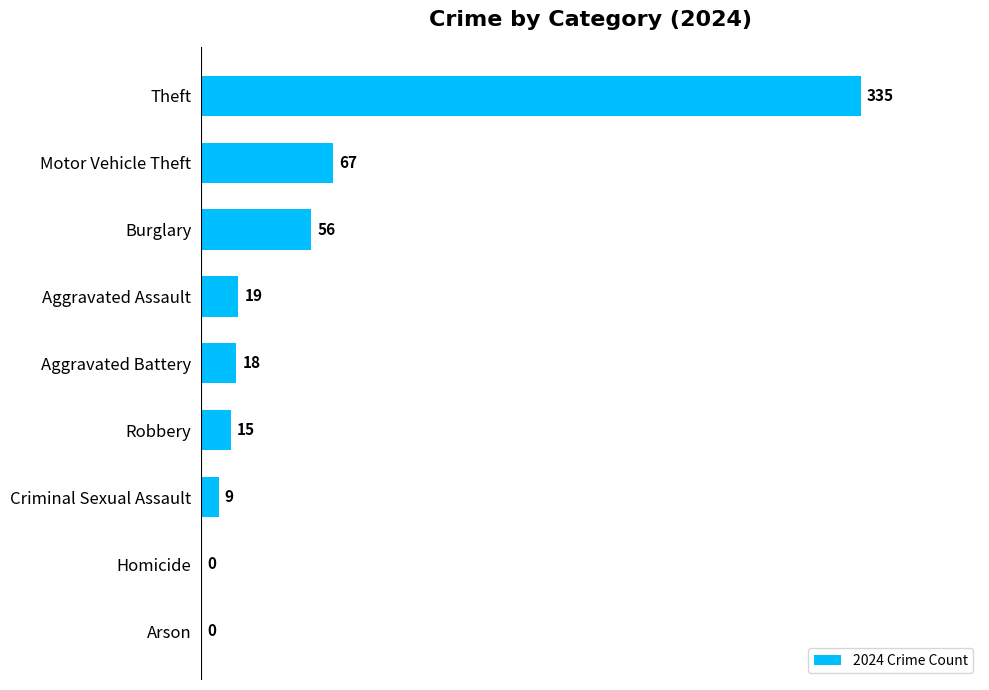

Reading top to bottom, transcribe all the data shown in this chart.

Theft=335	Motor Vehicle Theft=67	Burglary=56	Aggravated Assault=19	Aggravated Battery=18	Robbery=15	Criminal Sexual Assault=9	Homicide=0	Arson=0